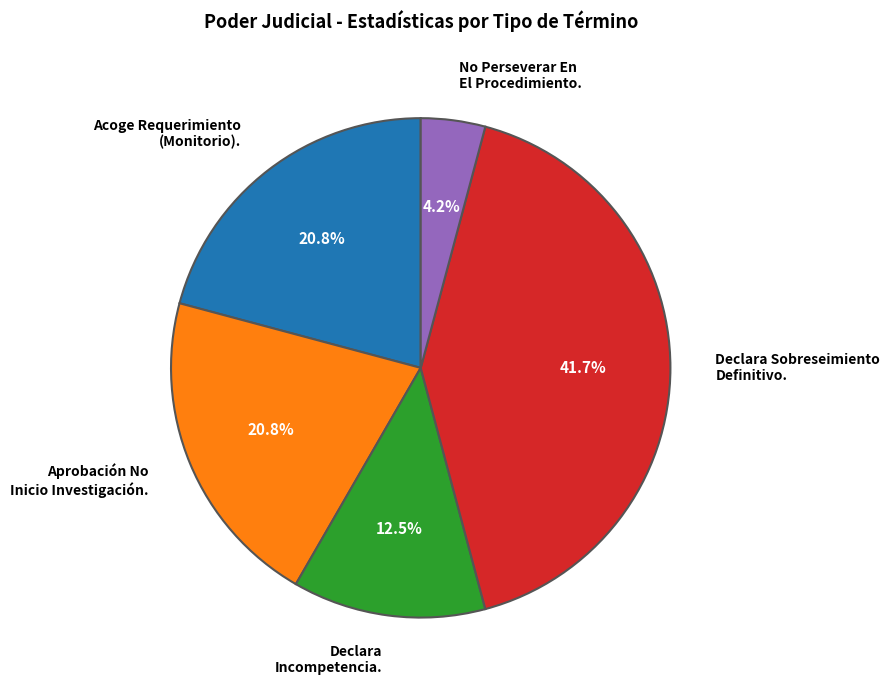

What percentage is the Declara Sobreseimiento Definitivo. slice, to the nearest percent?

42%